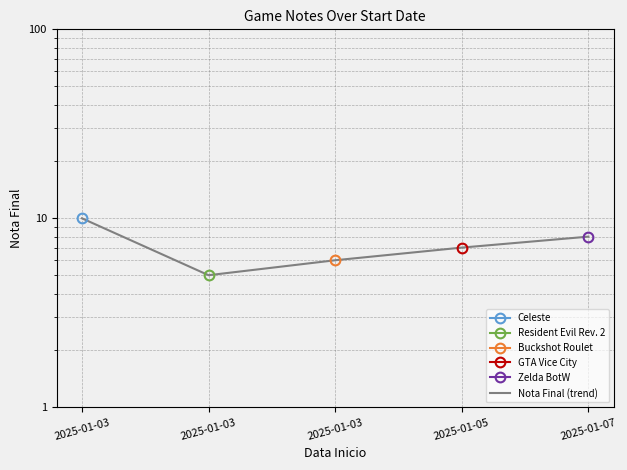

What is the difference between the values at 2025-01-07 and 2025-01-05?

1